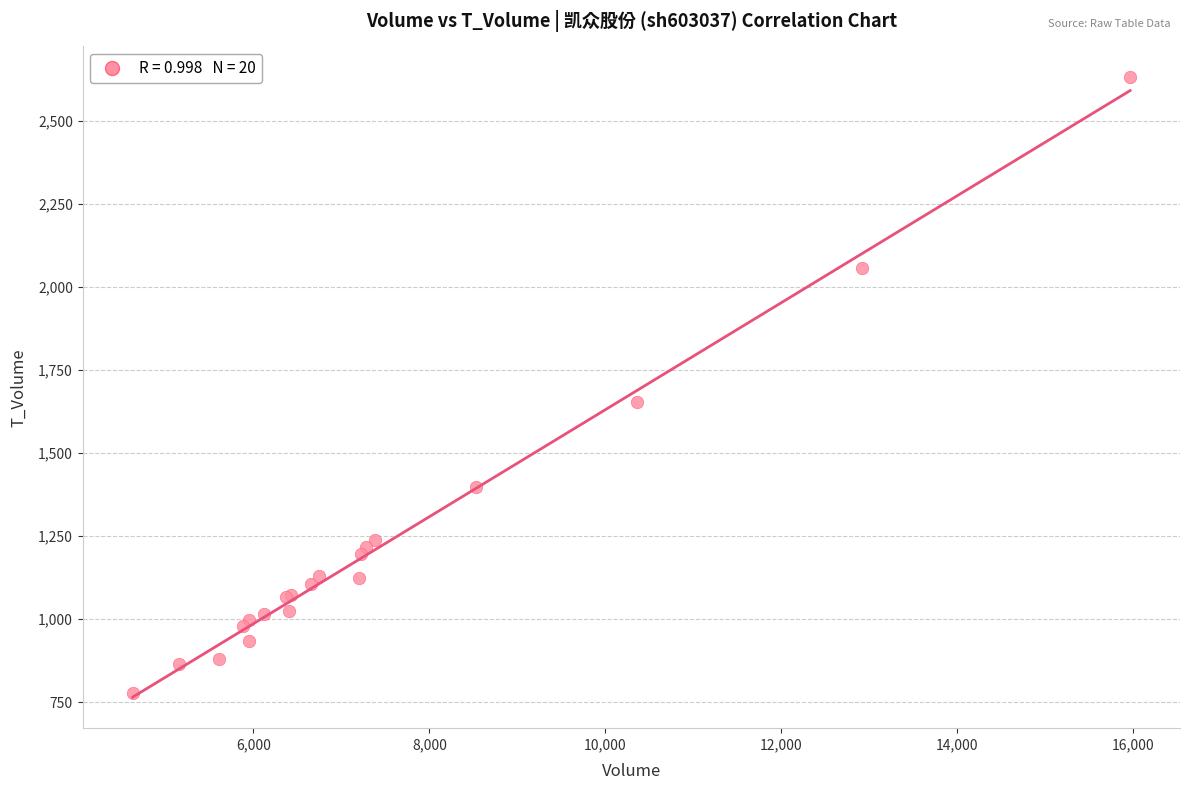

What Y value in the scatter plot is closest to 1703?

1652